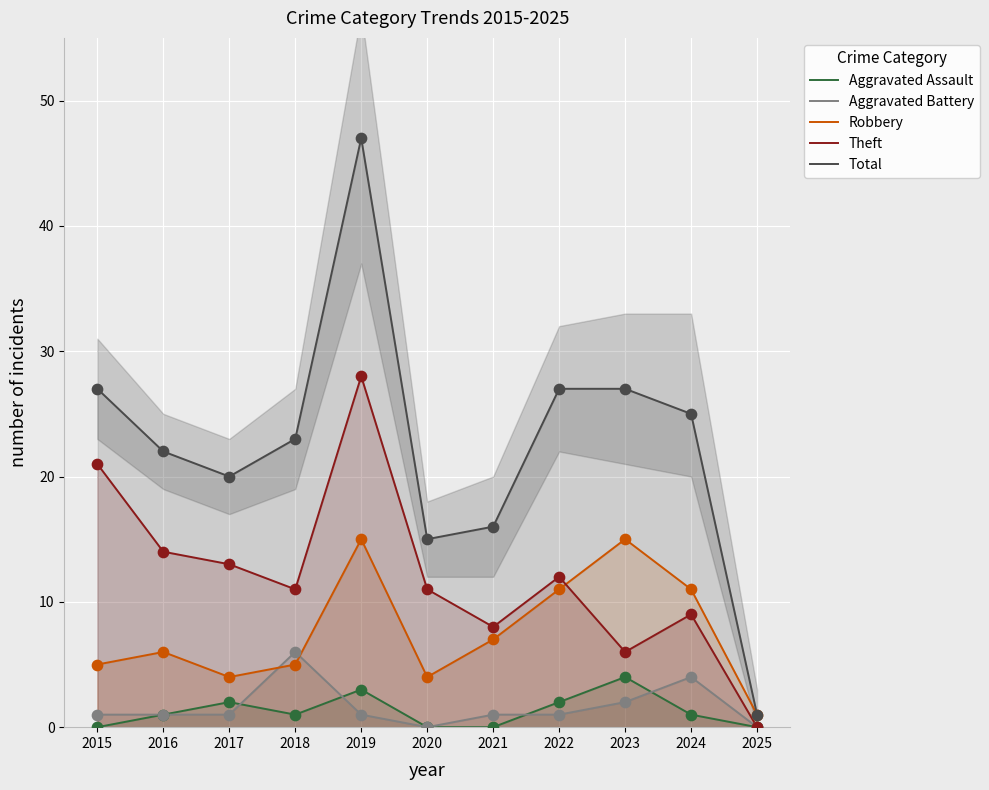

What are all the series names shown in the legend?

Aggravated Assault, Aggravated Battery, Robbery, Theft, Total